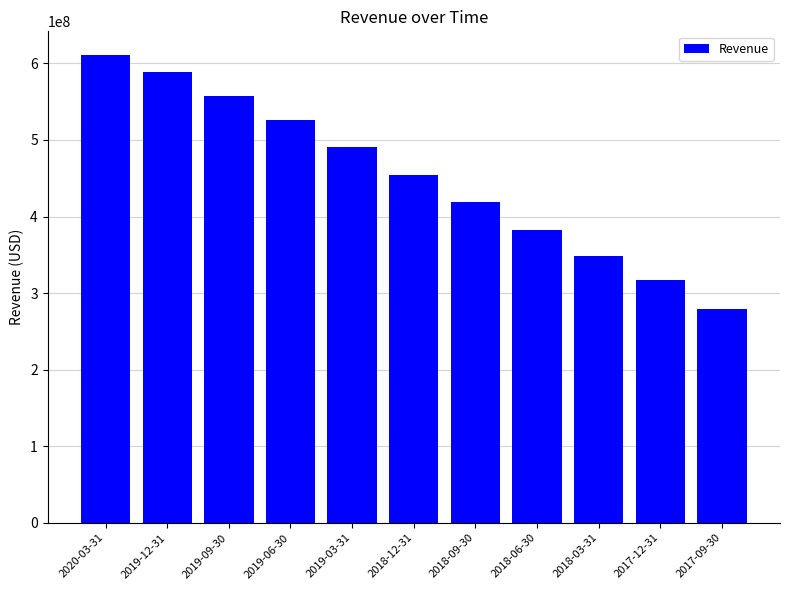

What is the label of the 11th bar from the right?

2020-03-31